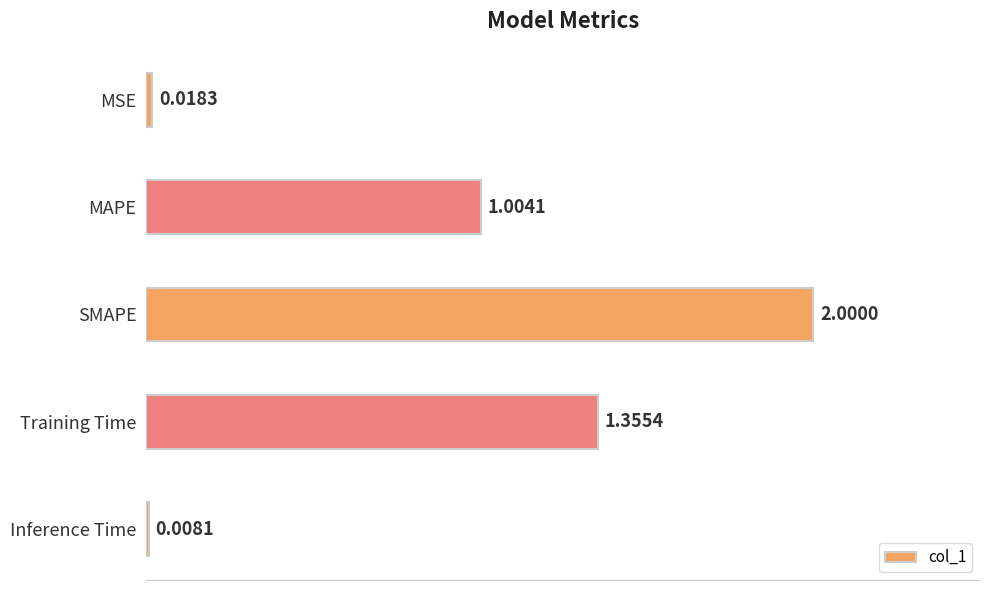

What is the change in value from MSE to Training Time?

+1.3